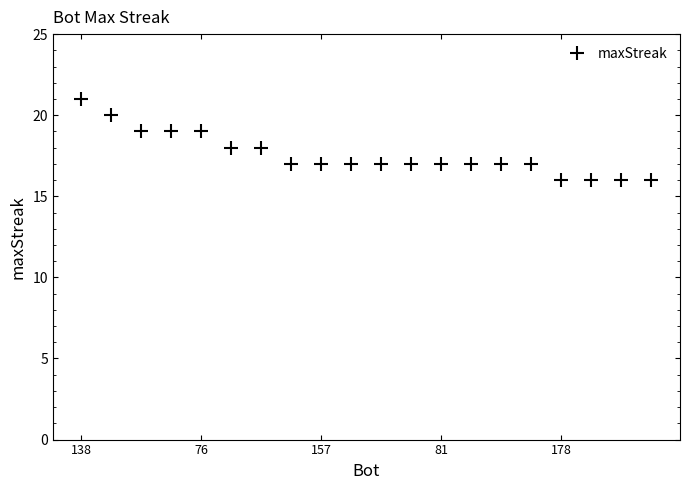

What is the minimum value shown in the chart?

16